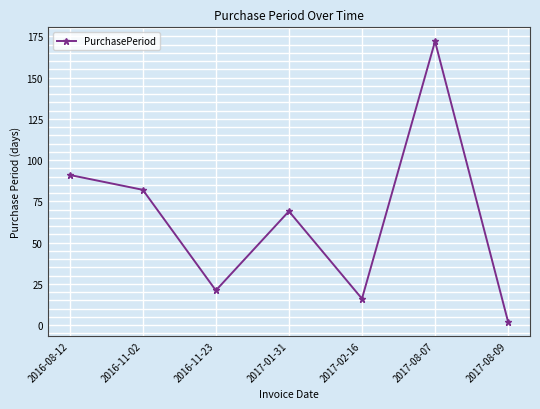

List the labels in order of value, largest first.

2017-08-07, 2016-08-12, 2016-11-02, 2017-01-31, 2016-11-23, 2017-02-16, 2017-08-09